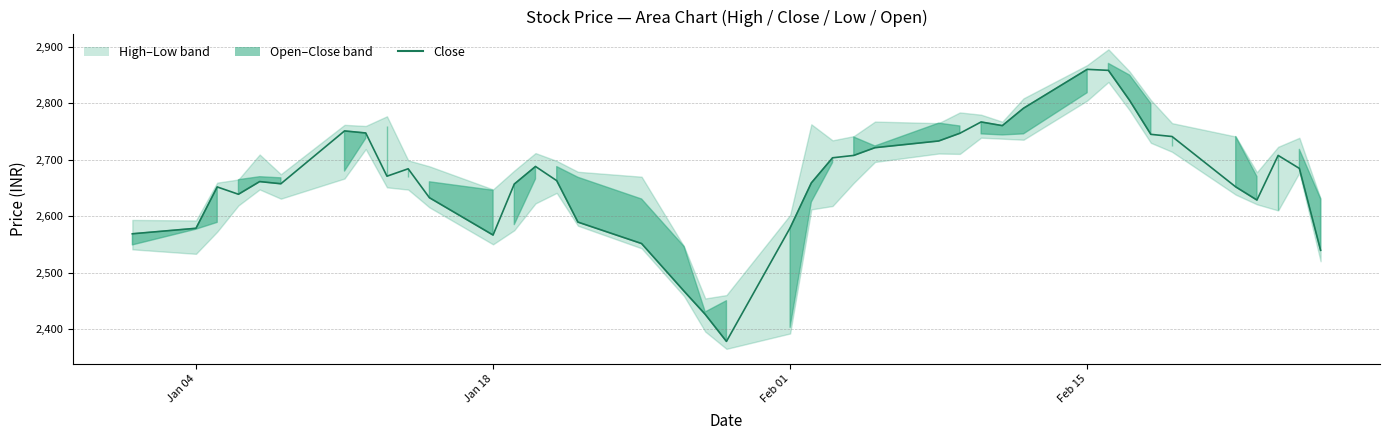

What is the sum of all values?

106623.2